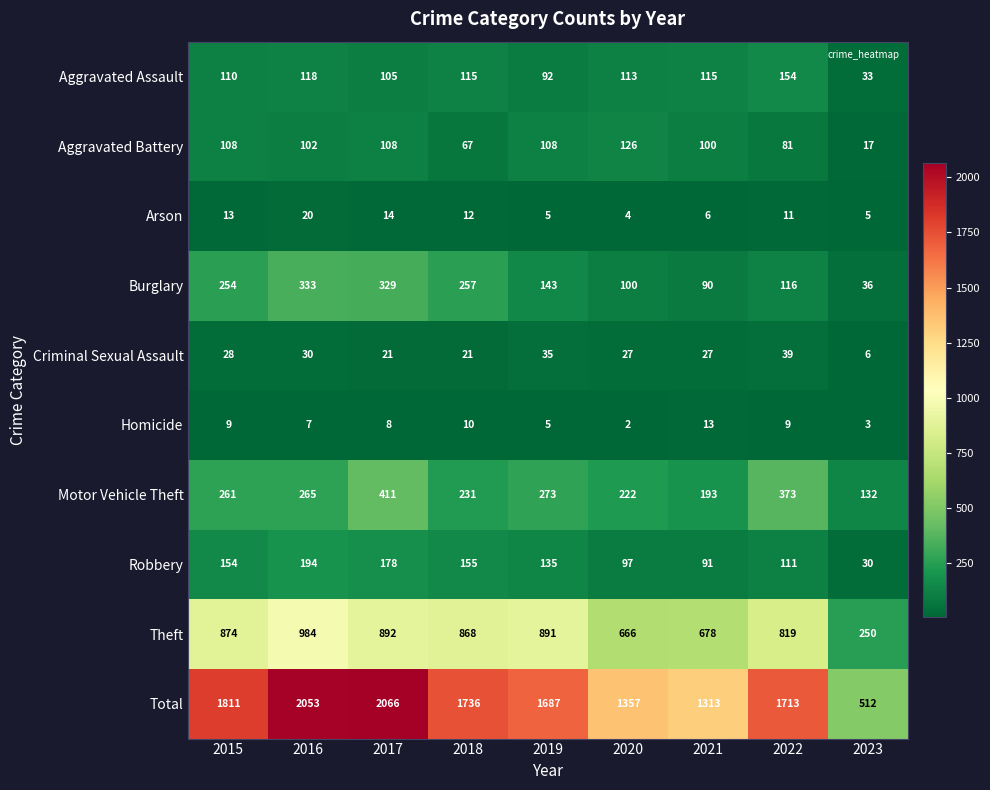

Which category has the lowest value in the Homicide series?

2020